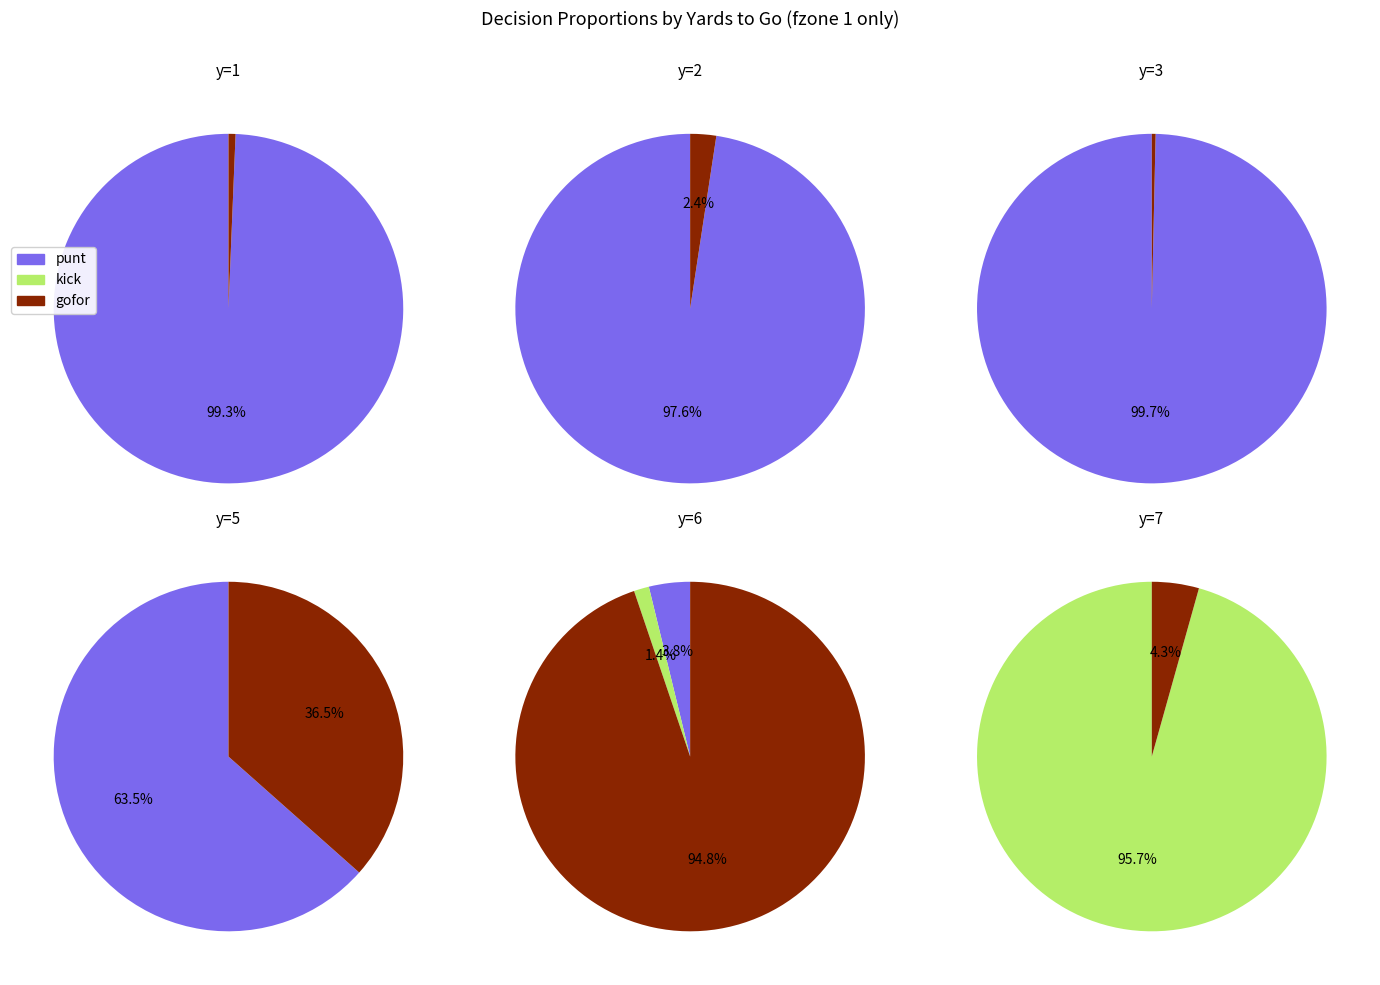

True or false: y=5 accounts for 1% of the total.

False